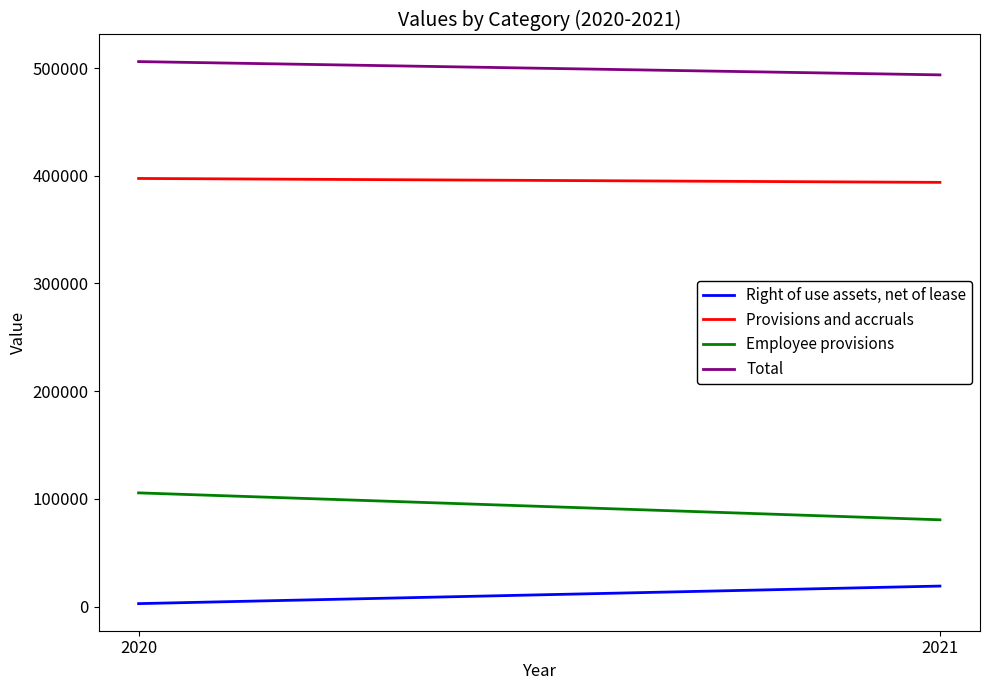

Which series has the largest total across all categories?

Total